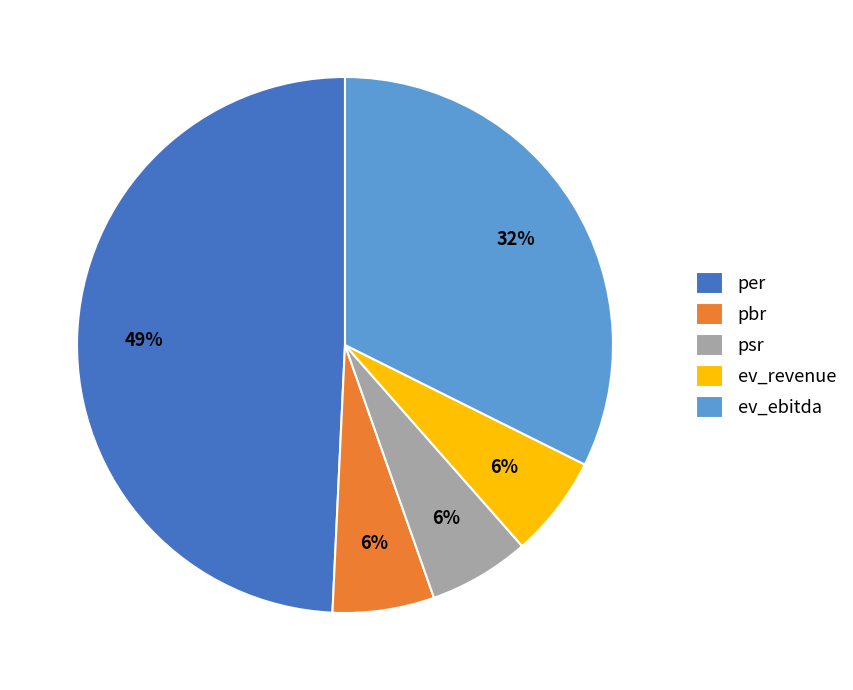

Which category has the biggest portion of the pie?

per